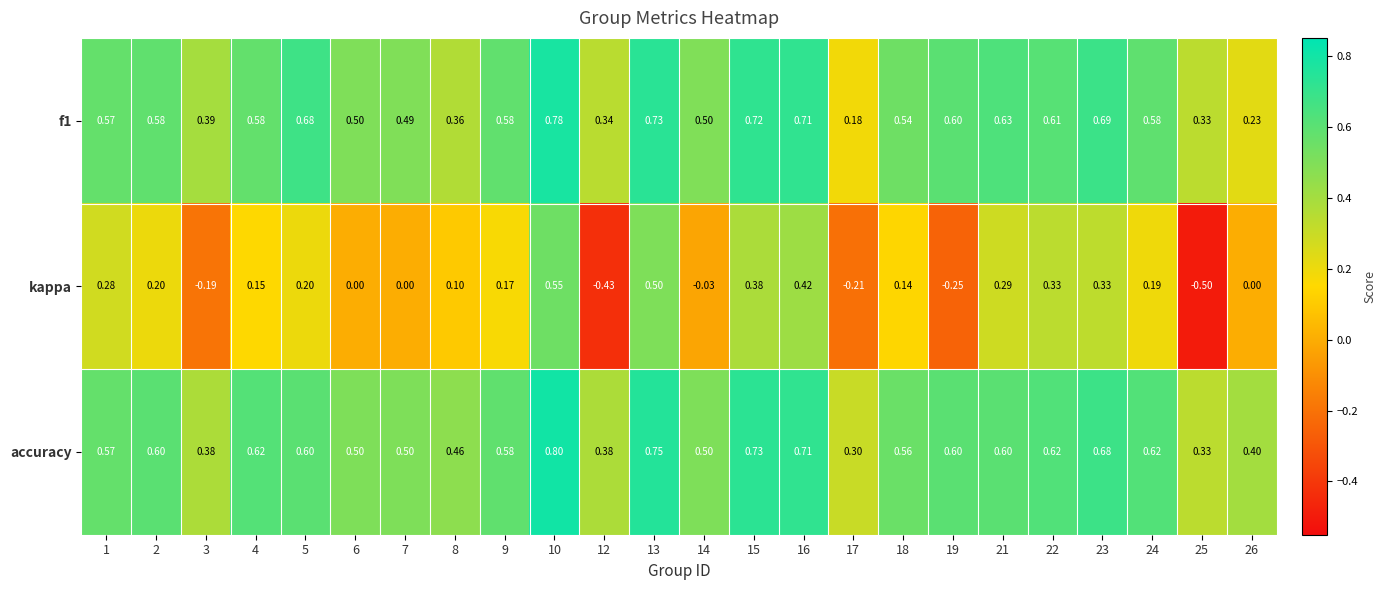

Which series has the widest spread of values?

kappa